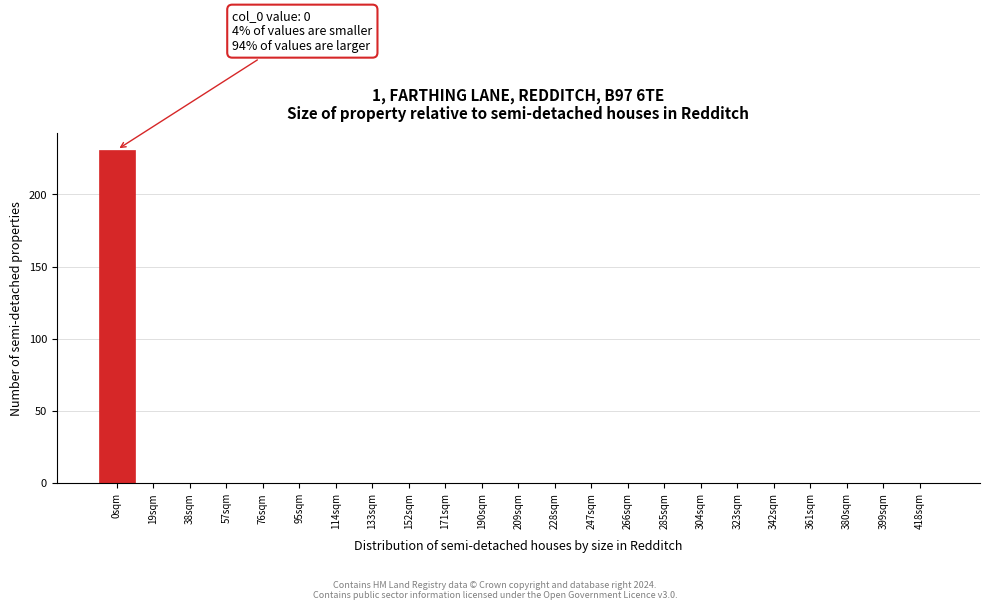

Which range on the x-axis has the tallest bar?

-9.5 to 9.5